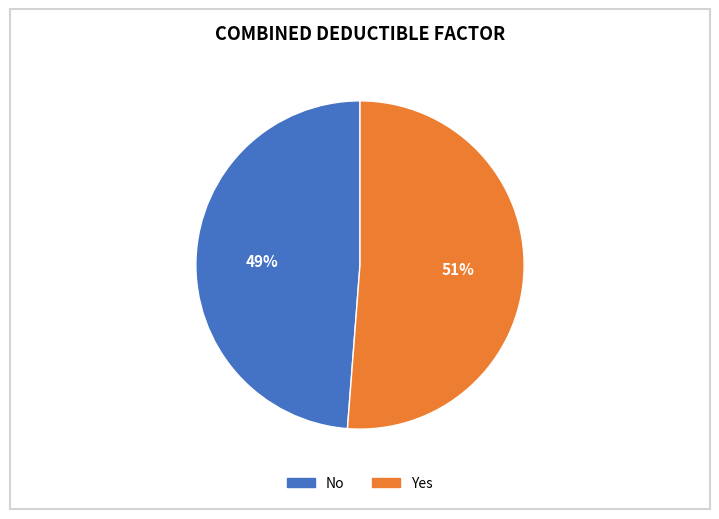

To the nearest percent, what percentage of the pie is Yes?

51%